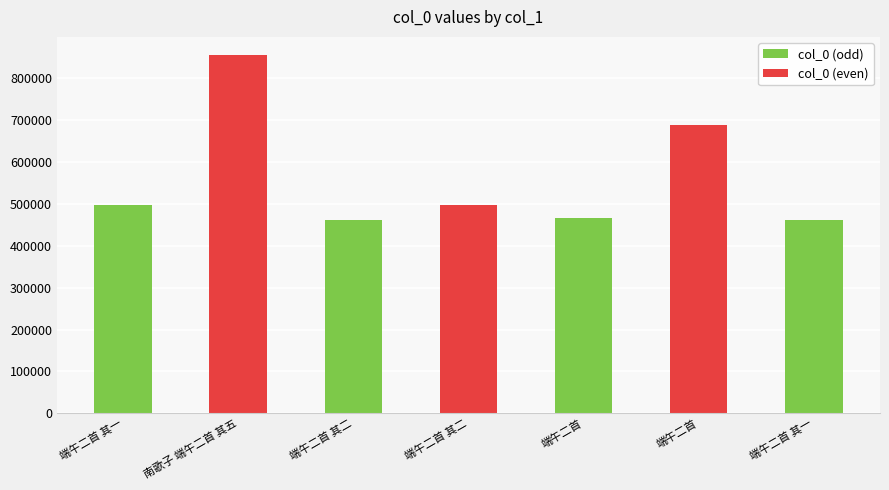

List the labels in order of value, smallest first.

端午二首 其一, 端午二首 其二, 端午二首, 端午二首 其一, 端午二首 其二, 端午二首, 南歌子 端午二首 其五